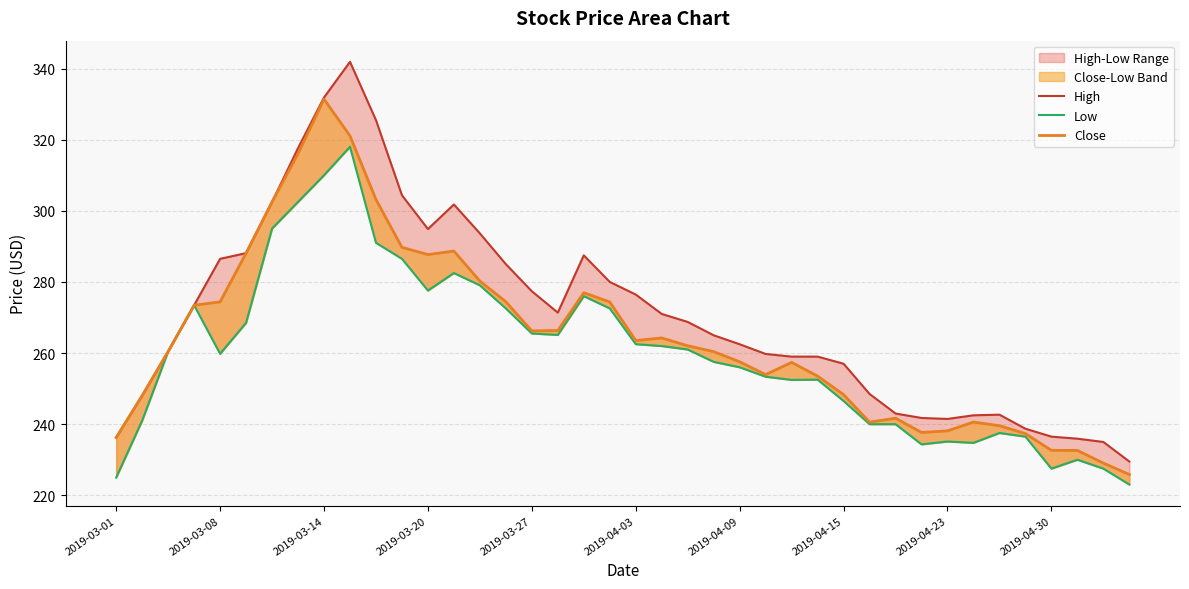

What is the minimum value for High?

229.5